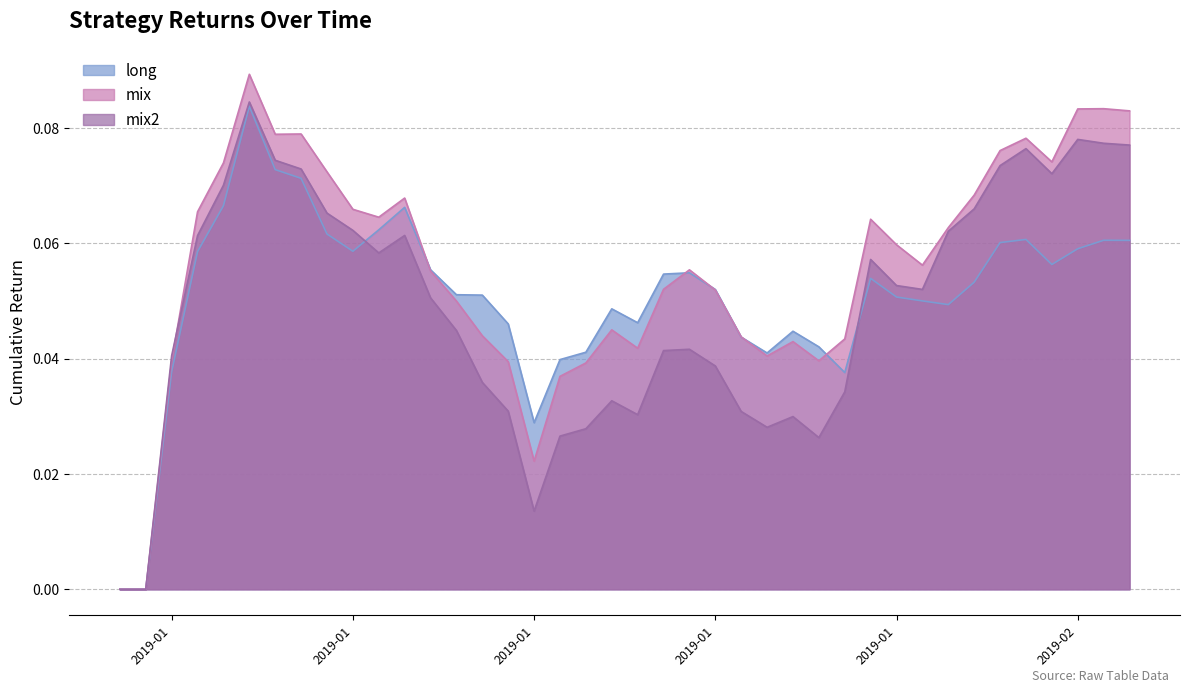

Is it true that long equals 0.0 at 2018-12-30?

True